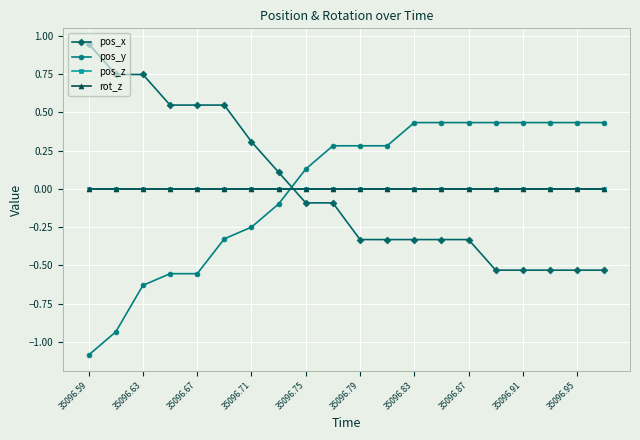

What is the minimum value shown in the chart?

-1.1